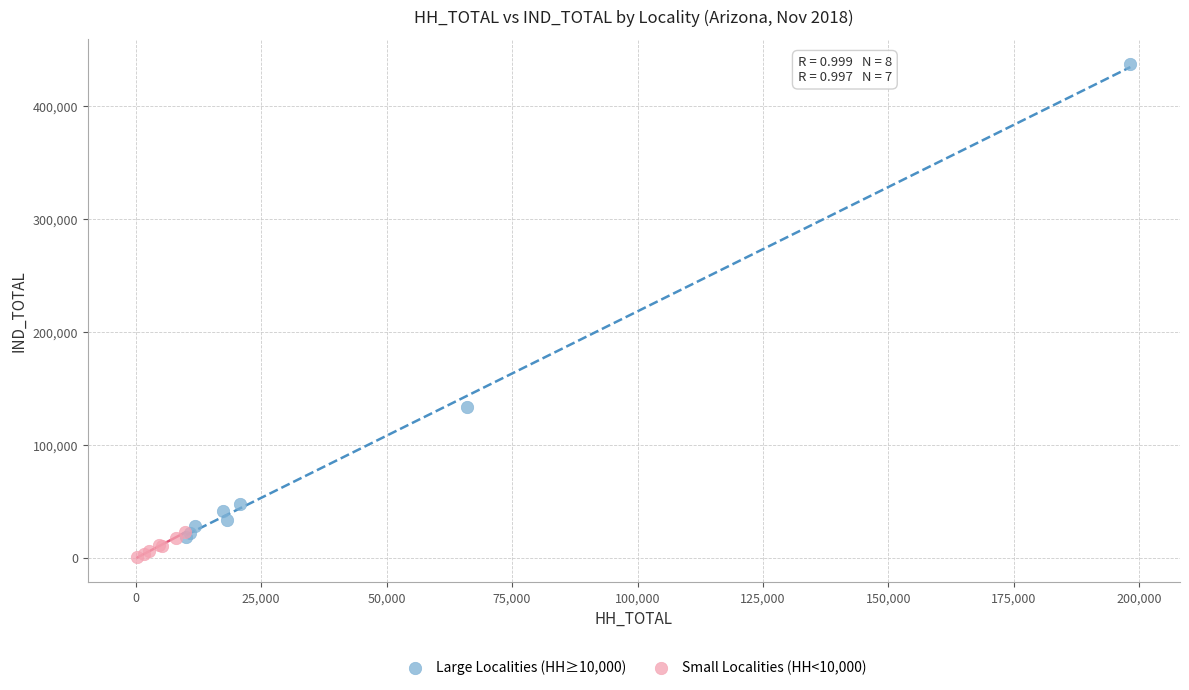

Which series contains the lowest Y value?

Small Localities (HH<10,000)